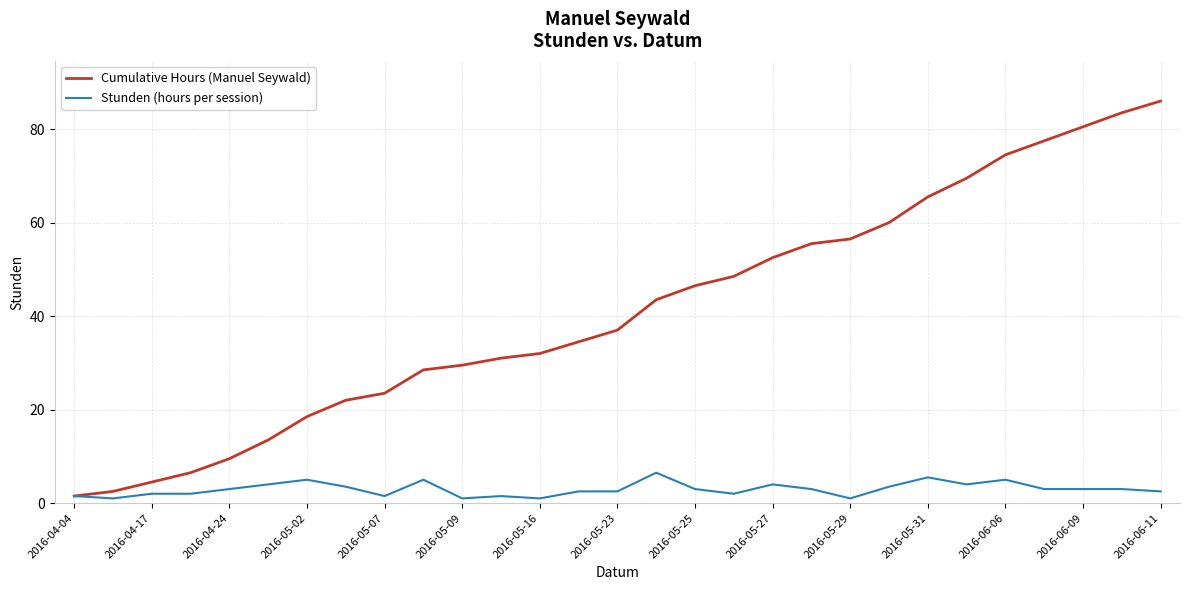

What is the maximum value shown in the chart?

86.0